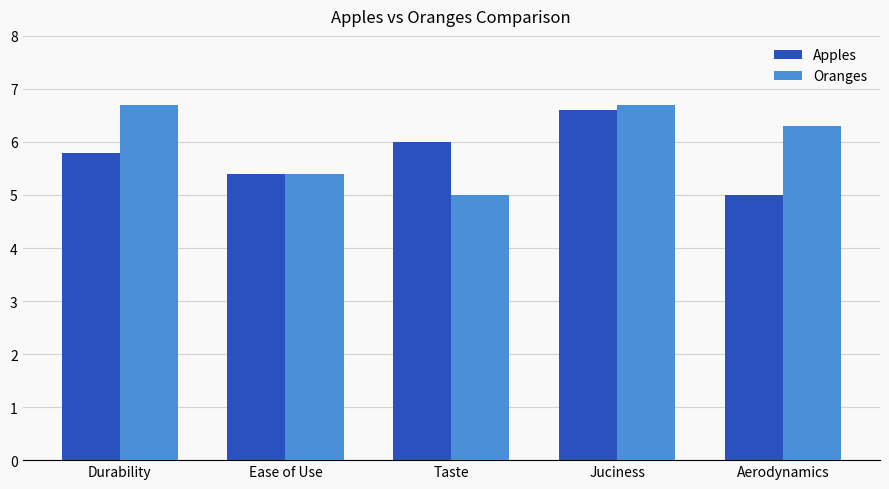

The value of Oranges at Ease of Use is 2.6. True or false?

False